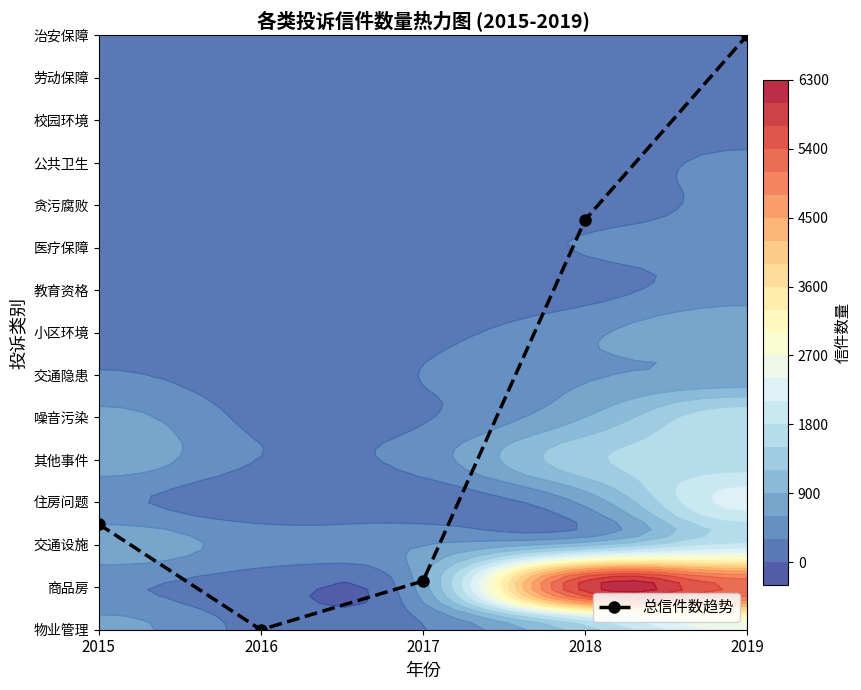

At which category does the chart reach its peak across all series?

2019